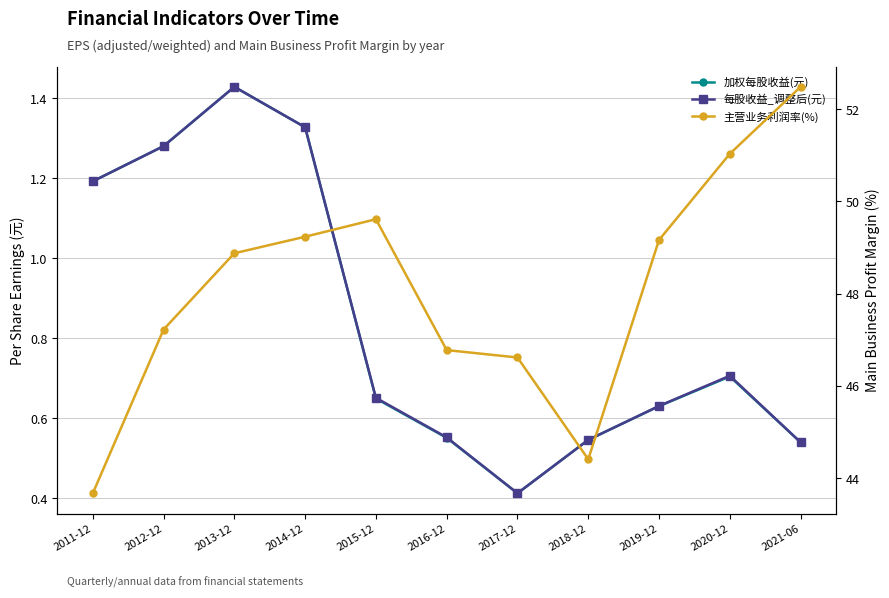

What is the difference between the maximum and minimum values in the 每股收益_调整后(元) series?

1.0